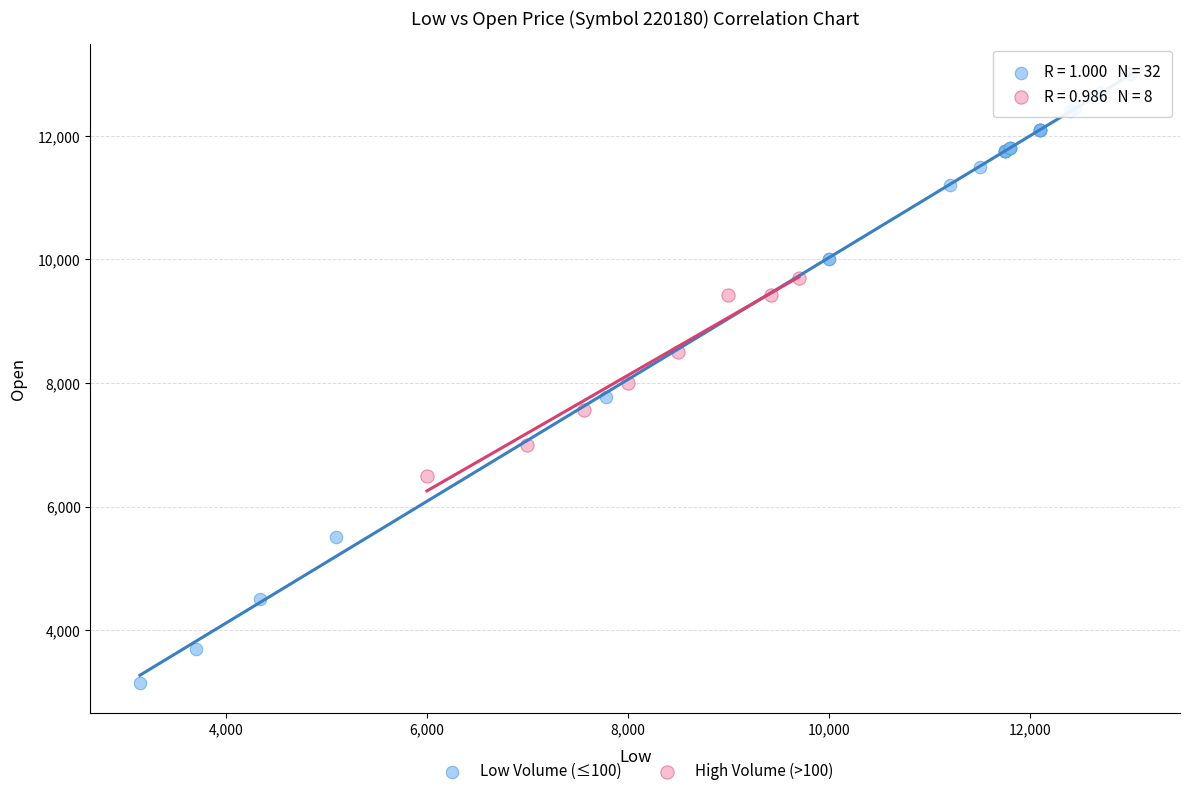

Which series has the largest Y range (max minus min)?

Low Volume (≤100)